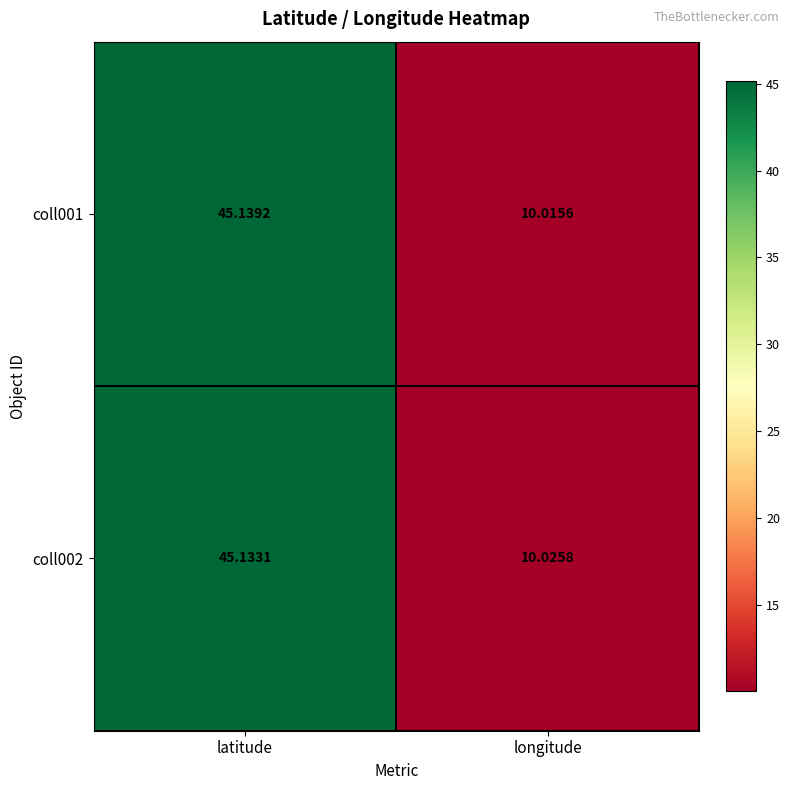

Which series has the widest spread of values?

coll001